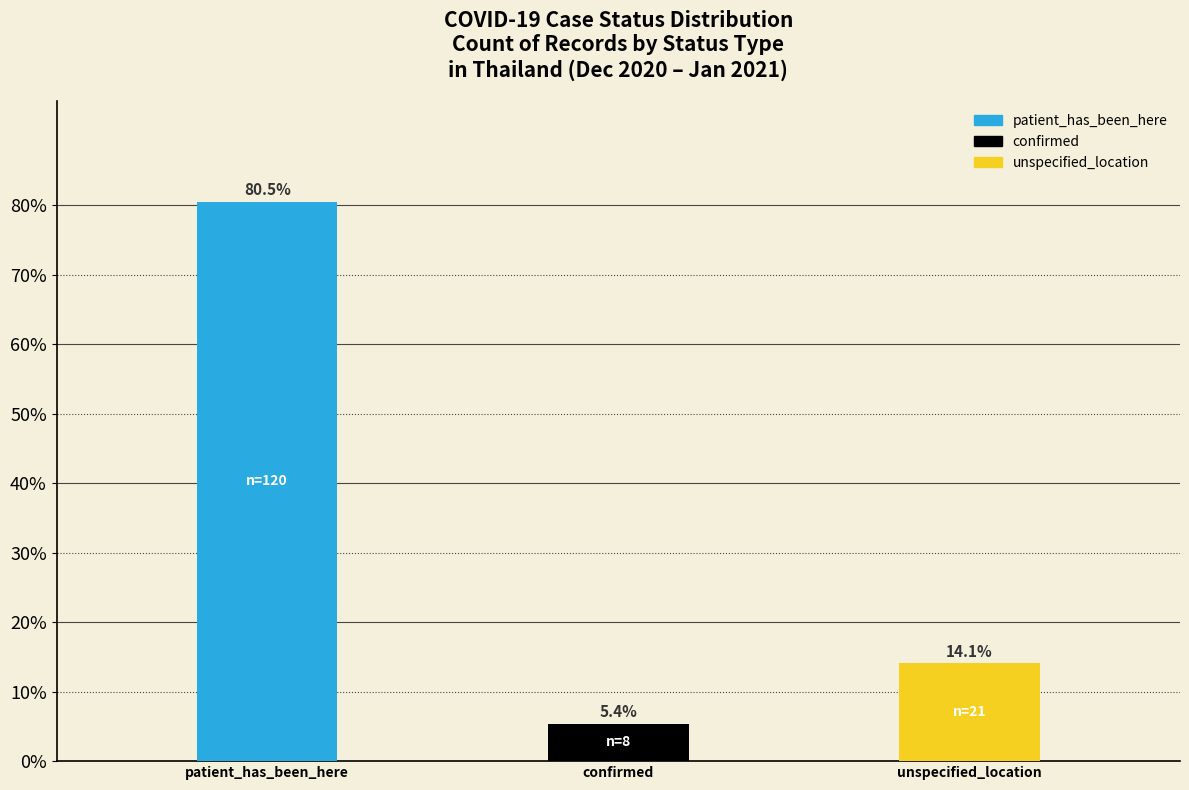

Are the bars horizontal?

No